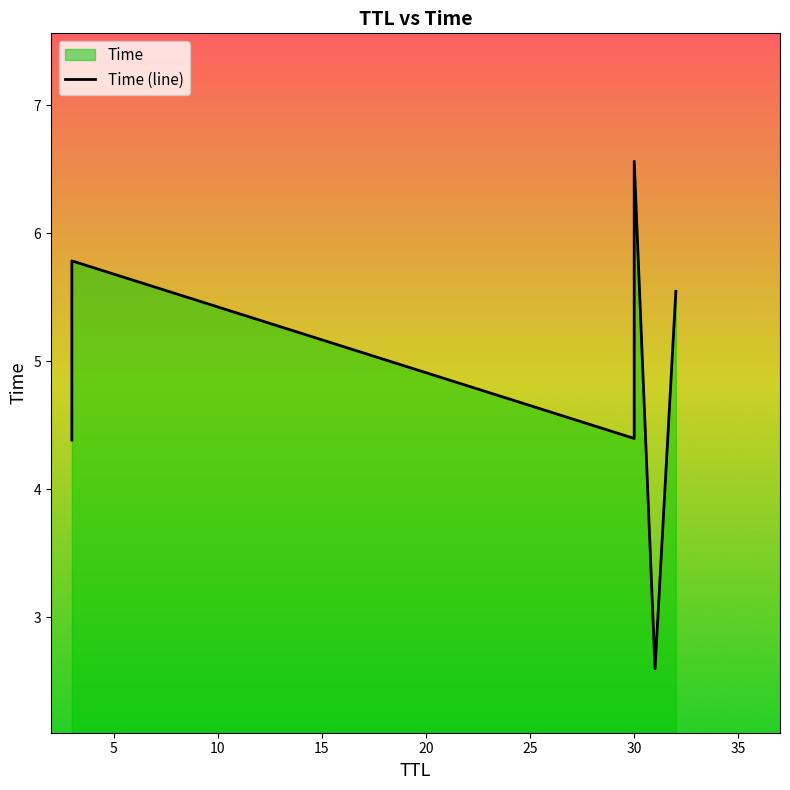

Is it true that the value at 5 is 5.8?

True